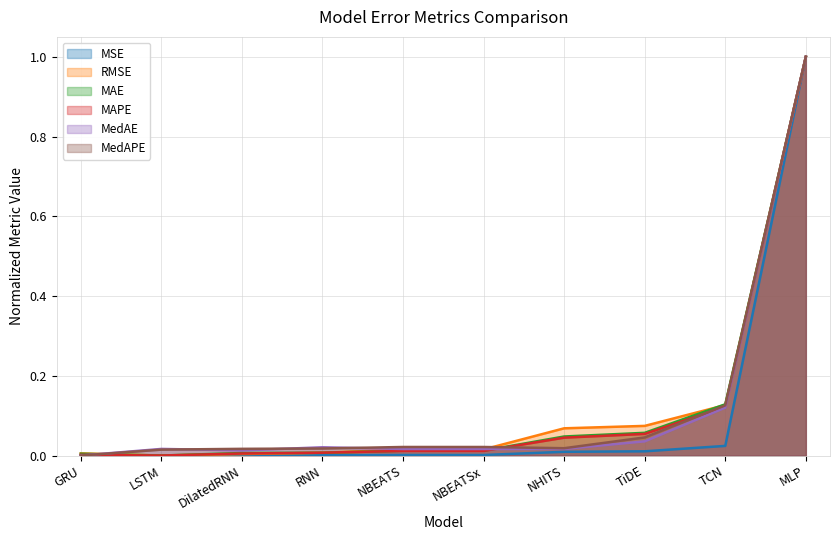

The MAE series shows 0.0 at LSTM. True or false?

True